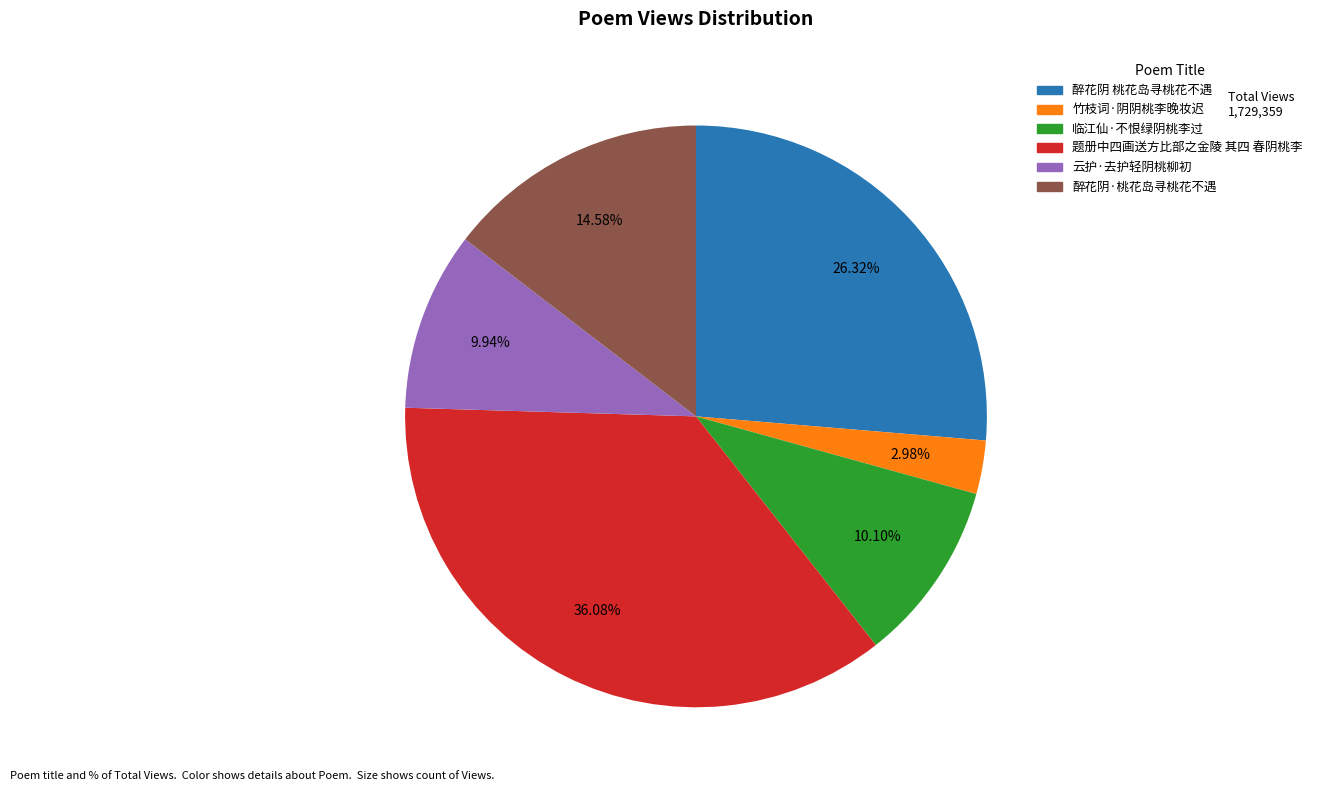

Does 云护·去护轻阴桃柳初 account for over 50% of the chart?

No